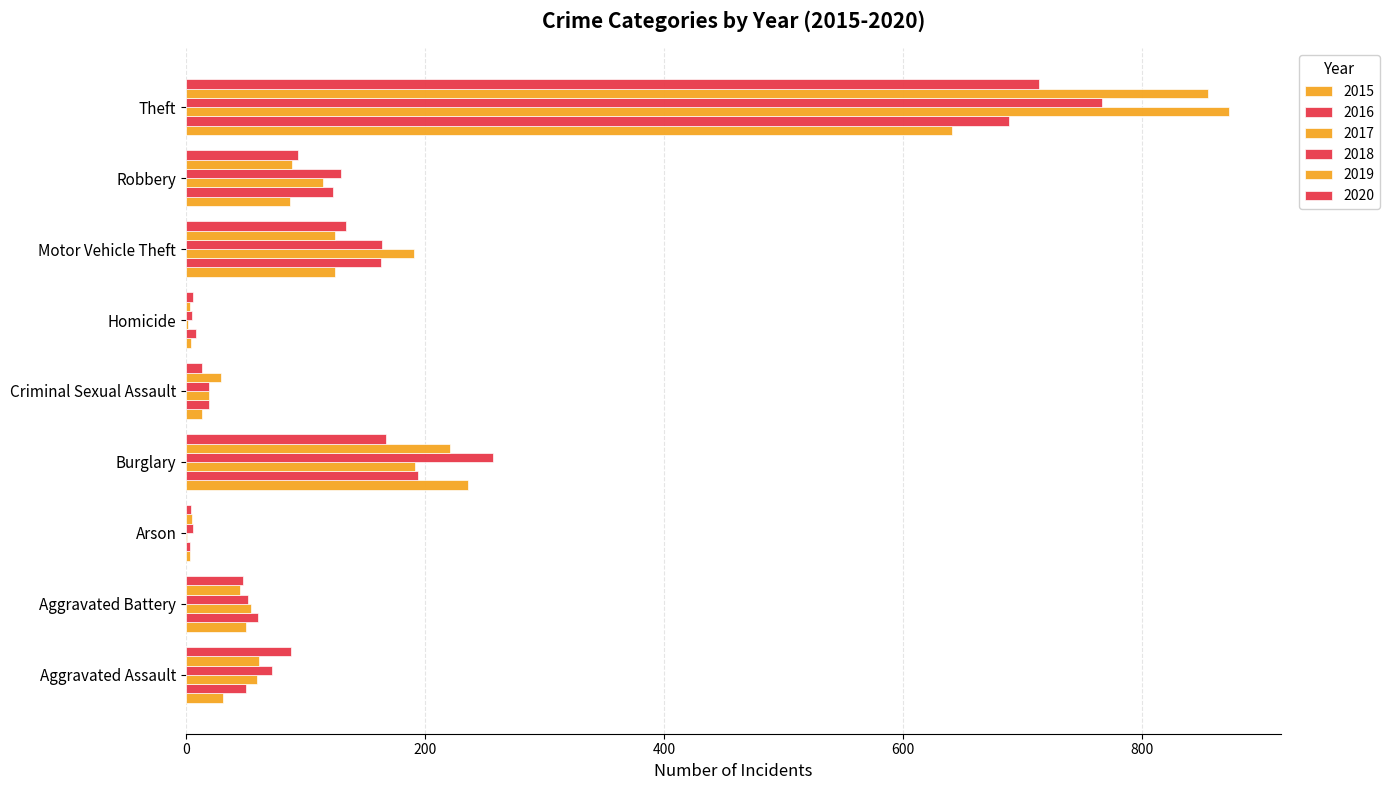

What is the difference between the 2017 values at Theft and Criminal Sexual Assault?

854